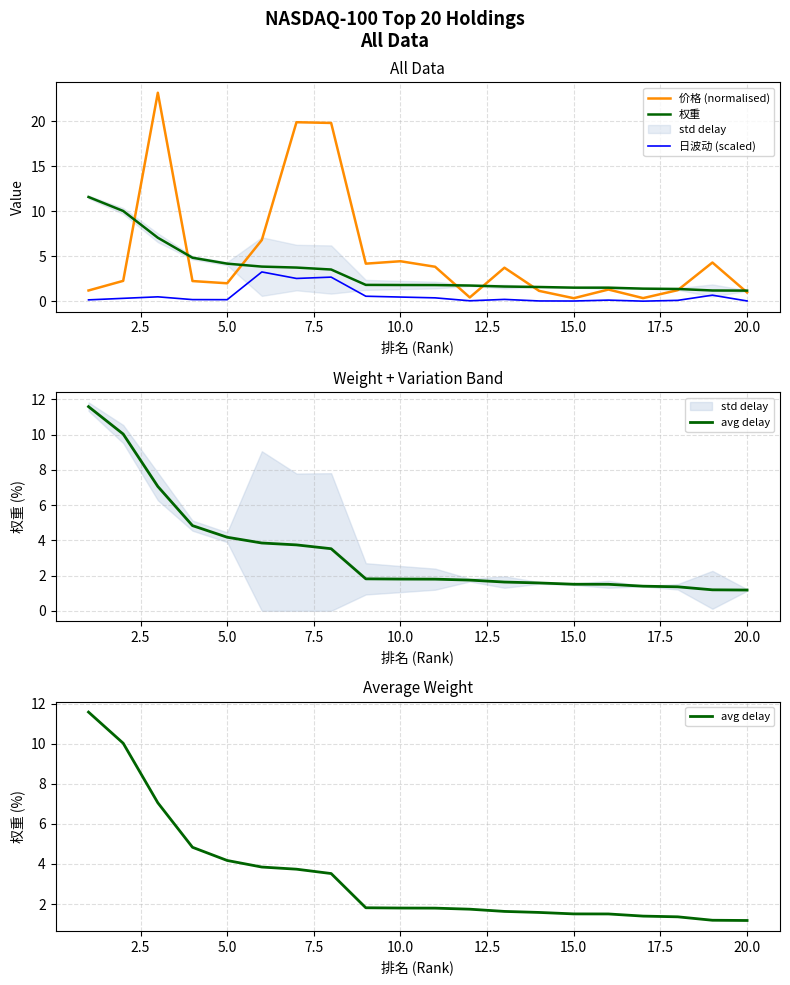

The value of 权重 at 5.0 is 2.2. True or false?

False